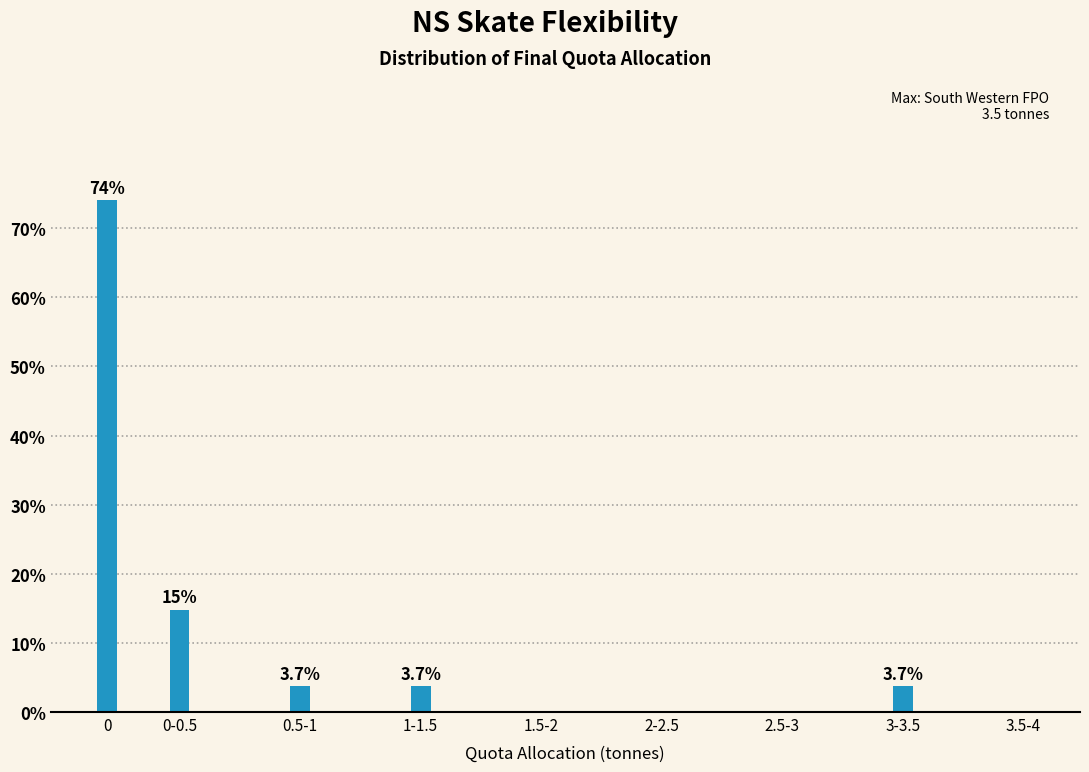

Reading left to right, what are all the values shown in this chart?

0=74.1	0-0.5=14.8	0.5-1=3.7	1-1.5=3.7	1.5-2=0.0	2-2.5=0.0	2.5-3=0.0	3-3.5=3.7	3.5-4=0.0